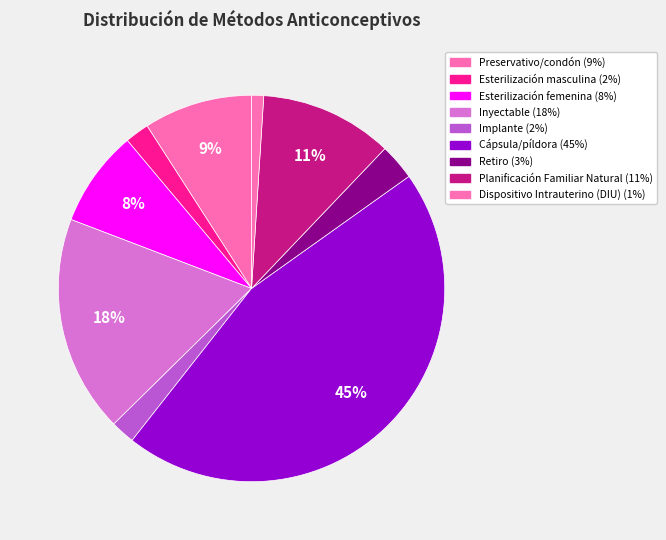

What portion of the pie excludes Implante?

98.0%